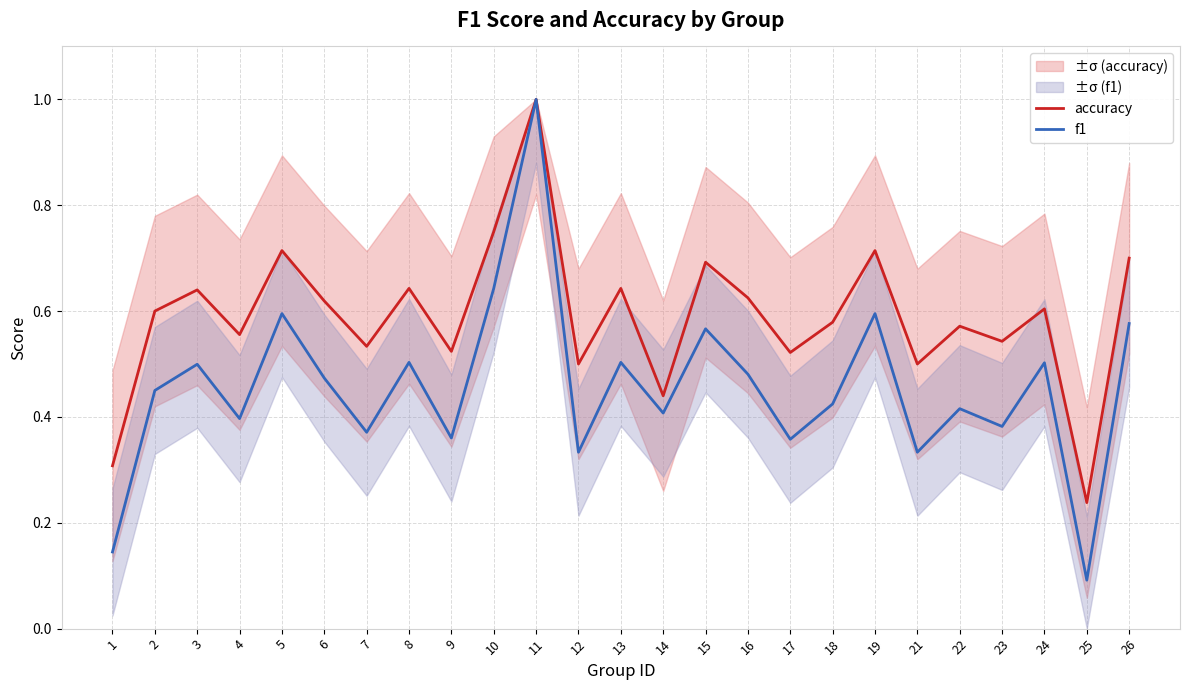

True or false: accuracy and f1 intersect in this chart.

False